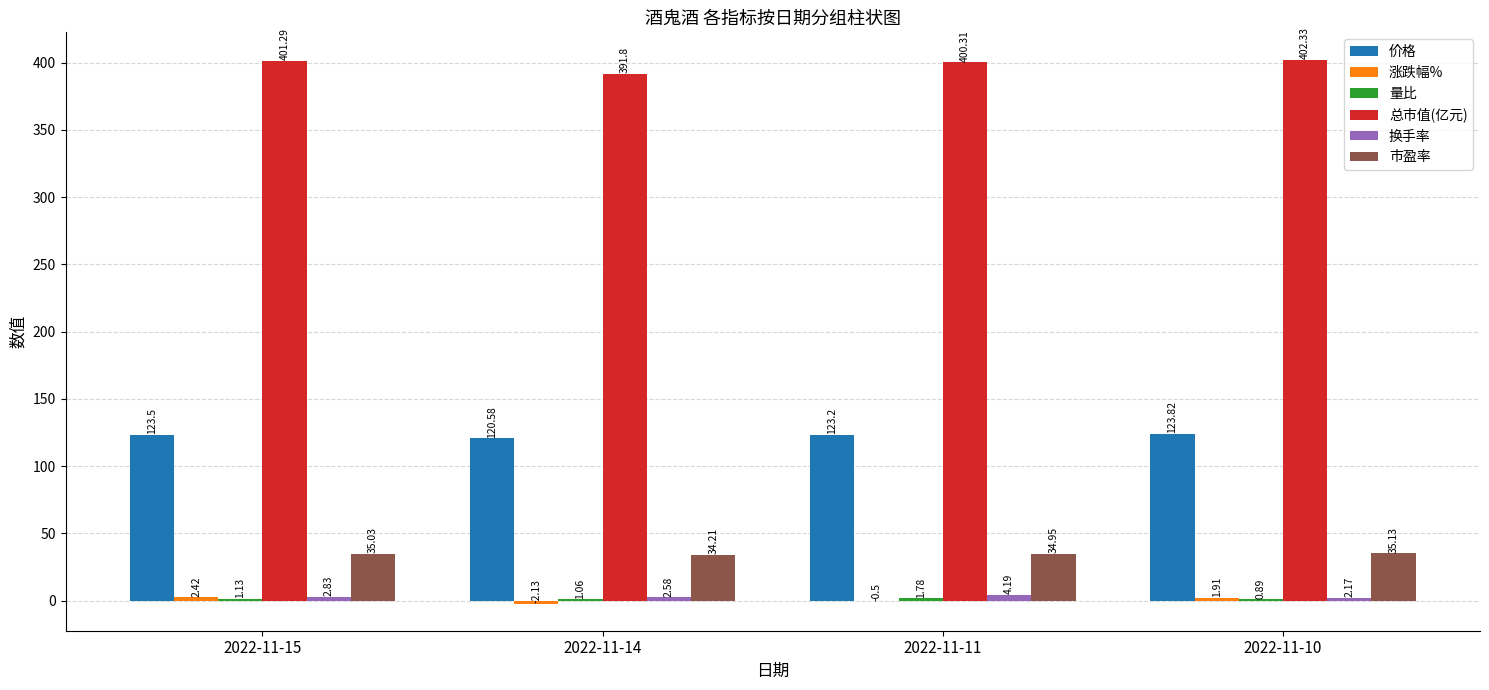

Is the value of 总市值(亿元) at 2022-11-14 greater than the value of 市盈率 at 2022-11-15?

Yes